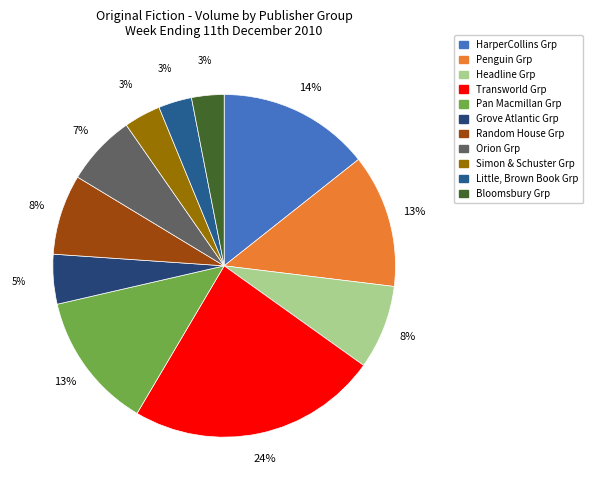

How many segments does this pie chart have?

11